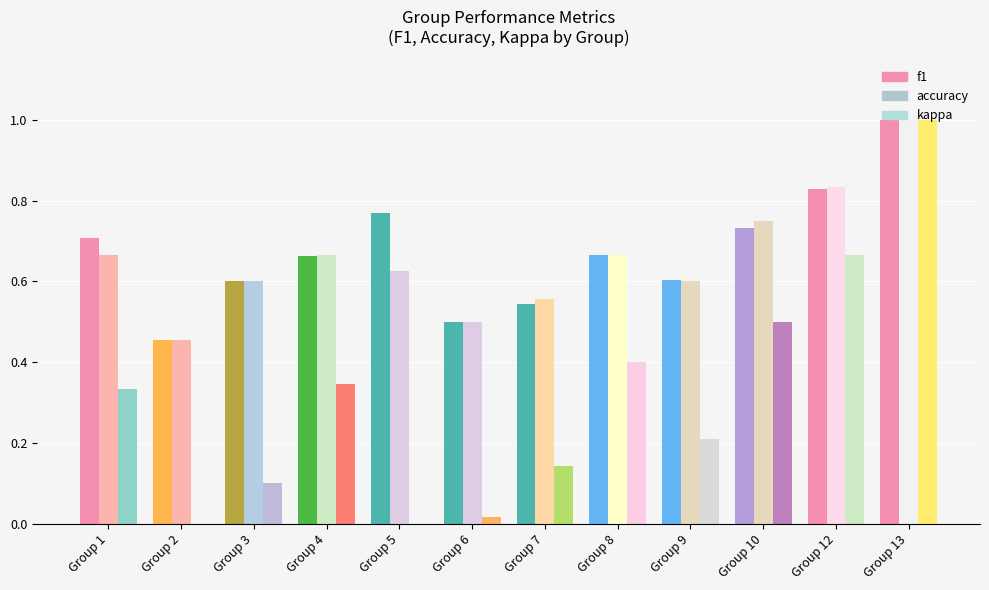

What is the value of the f1 bar at the 8th from the left?

0.7